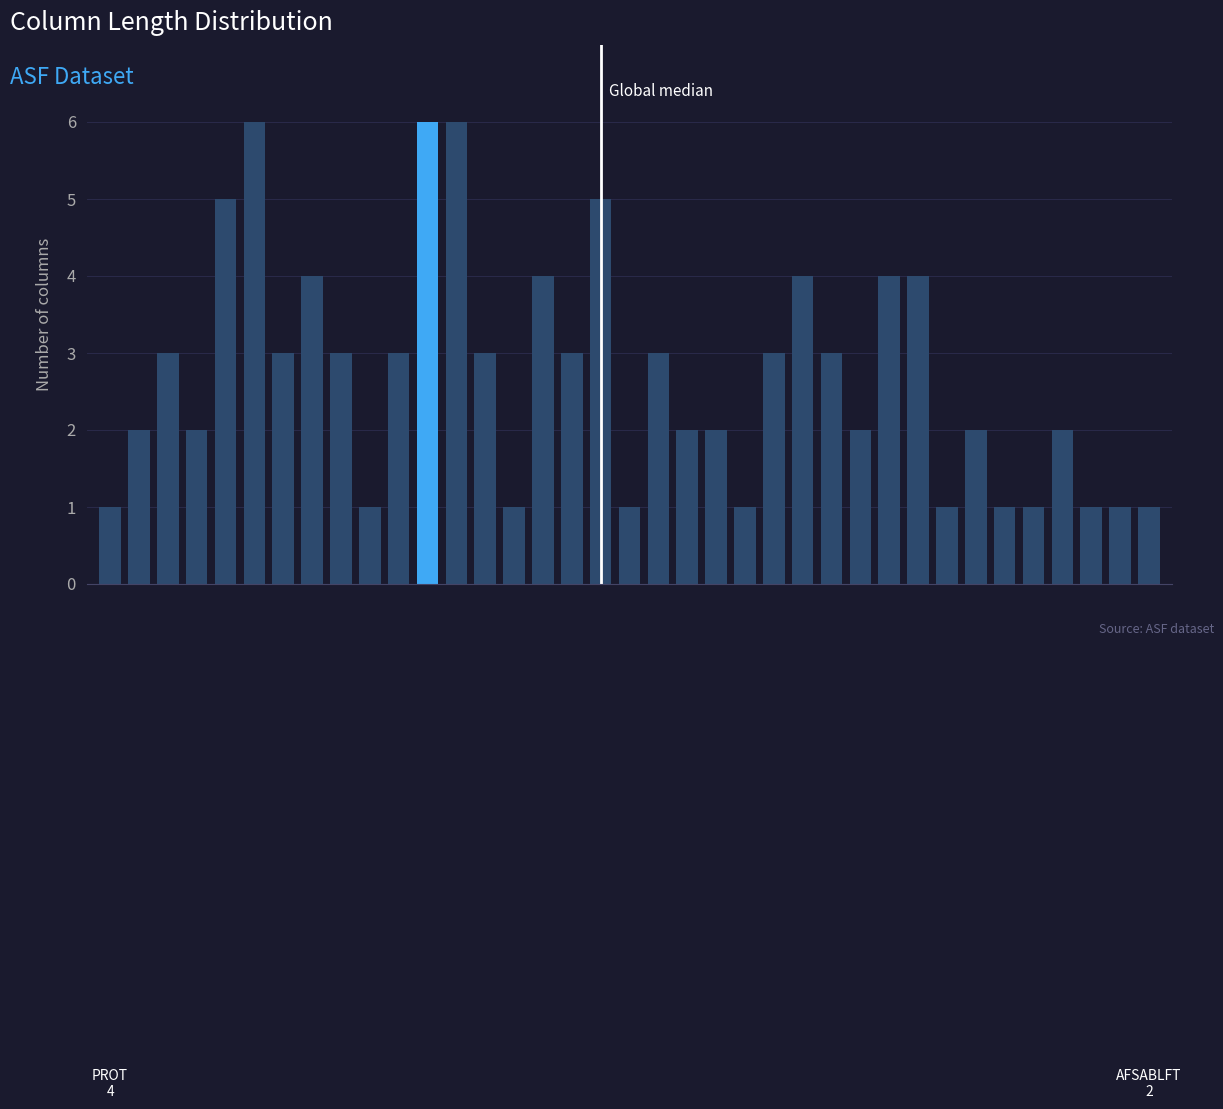

How many bars are there in total?

37